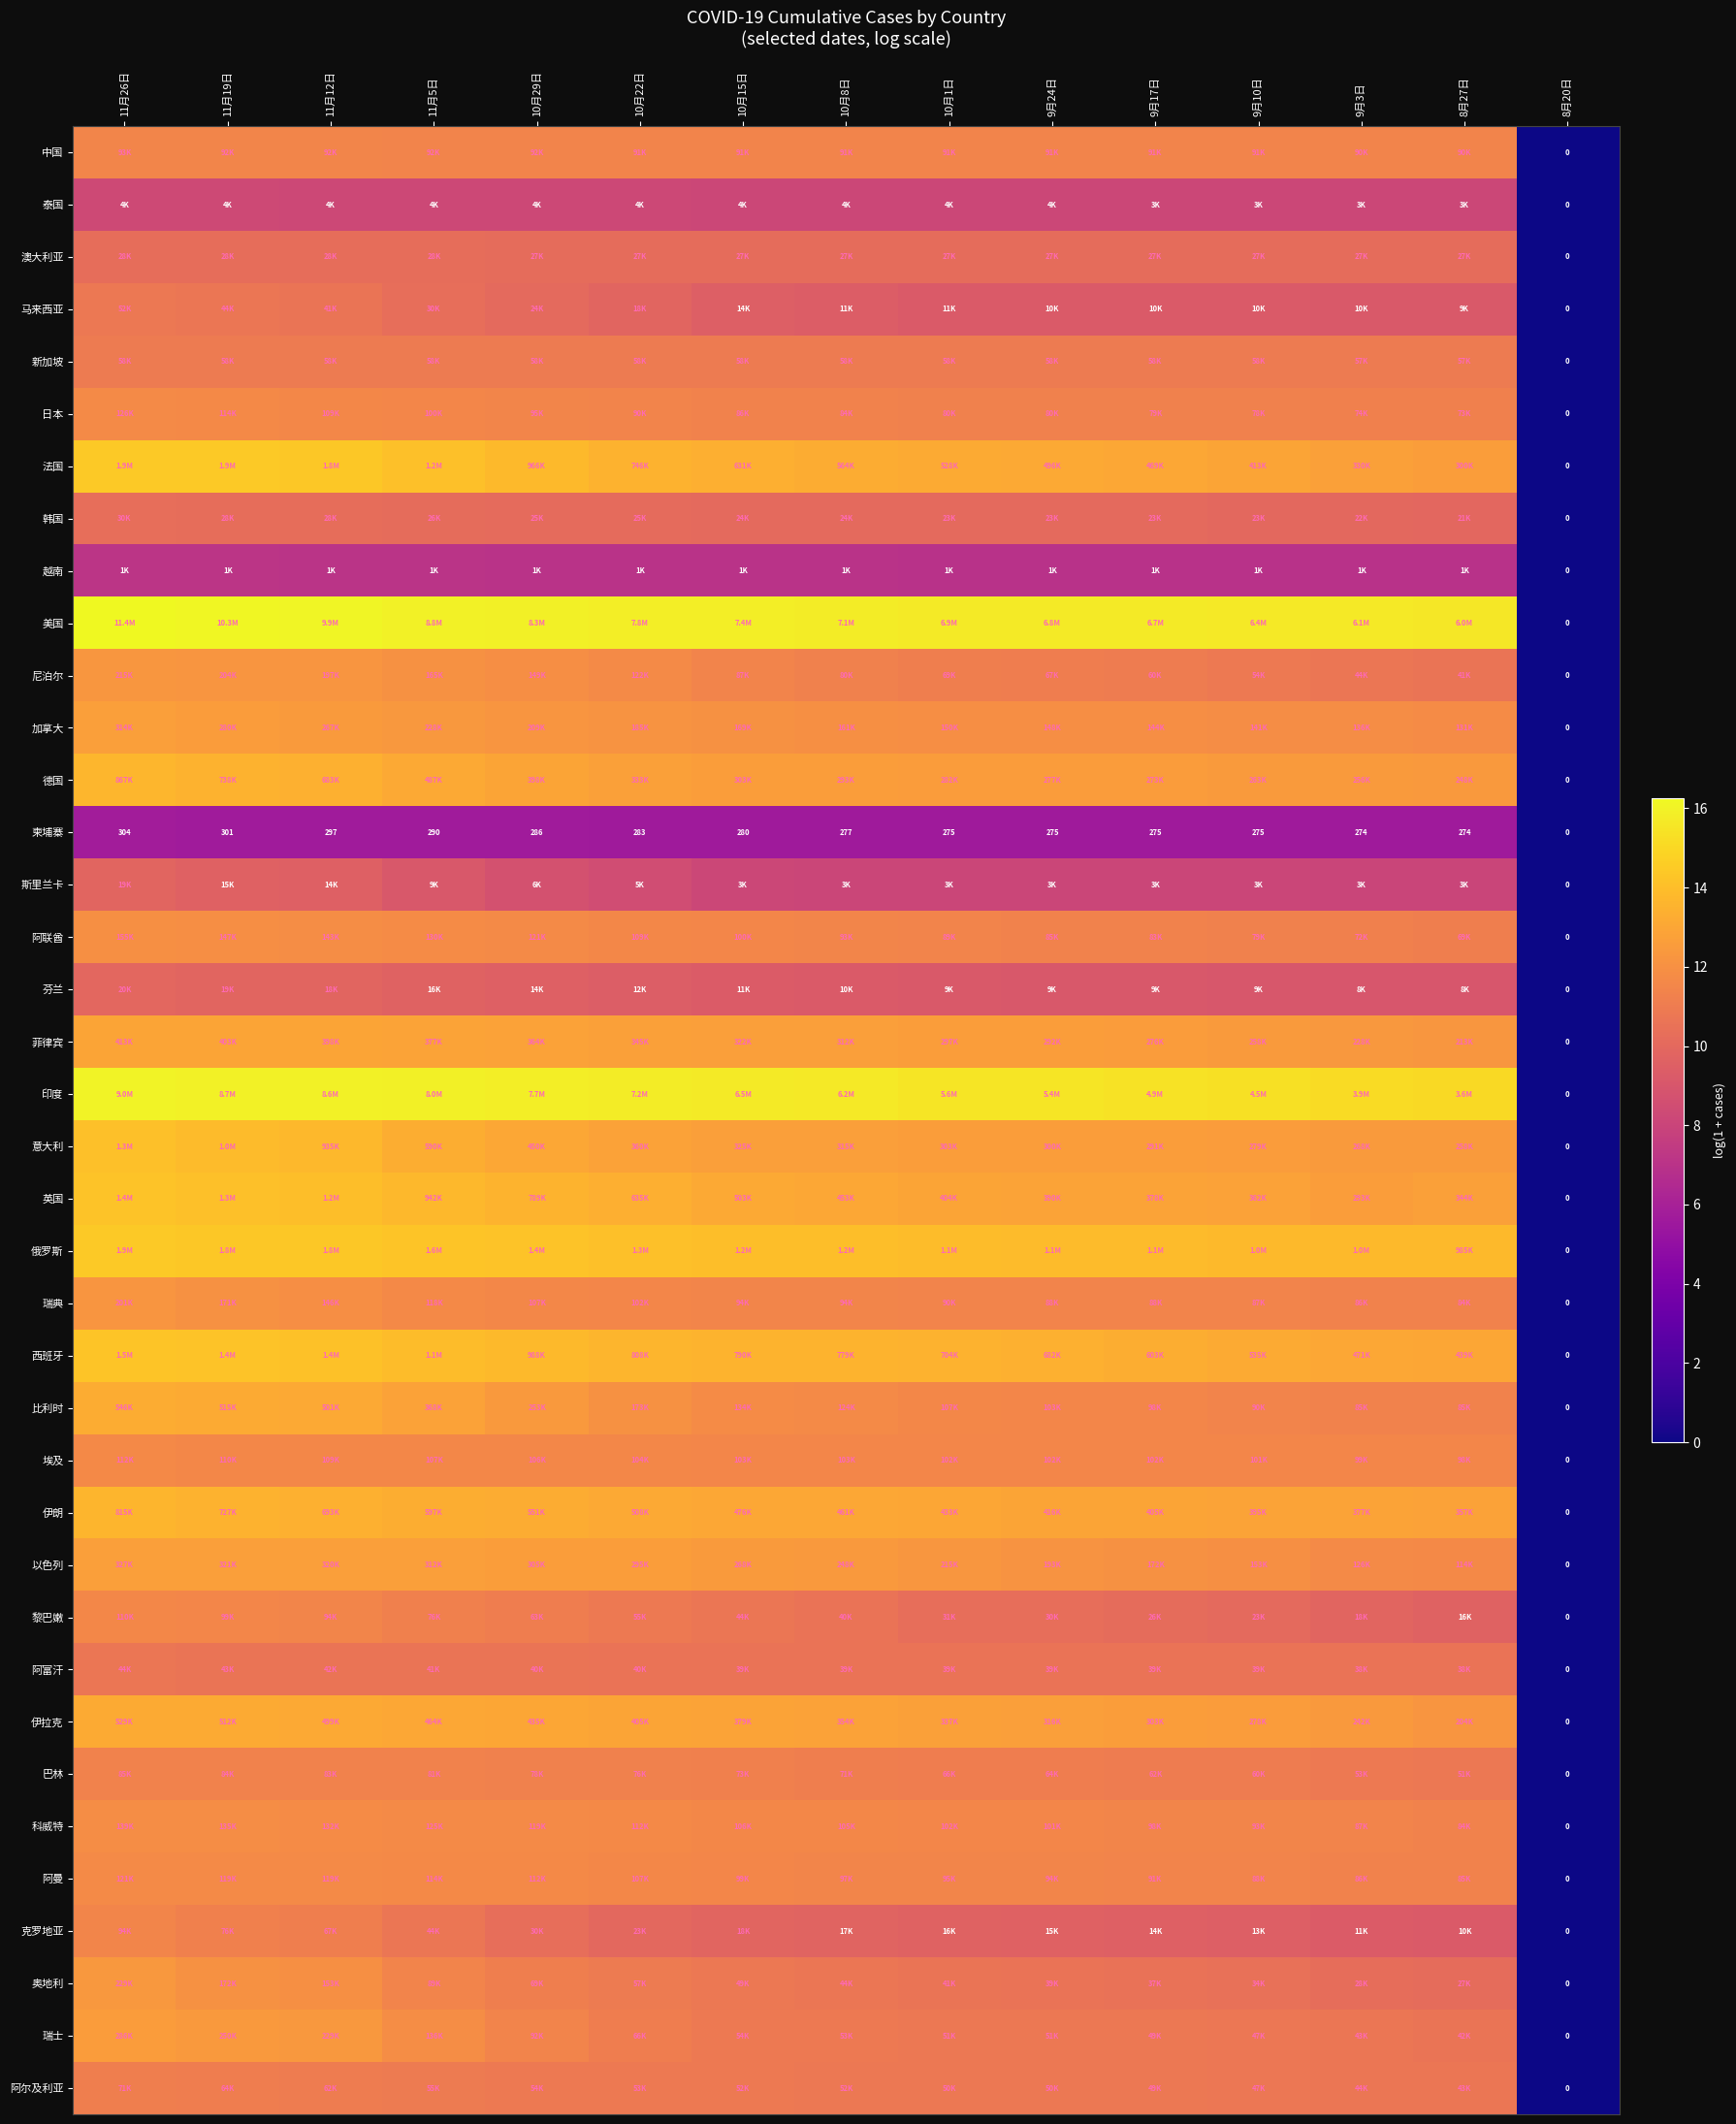

The value of 加拿大 at 8月20日 is 0.0. True or false?

True